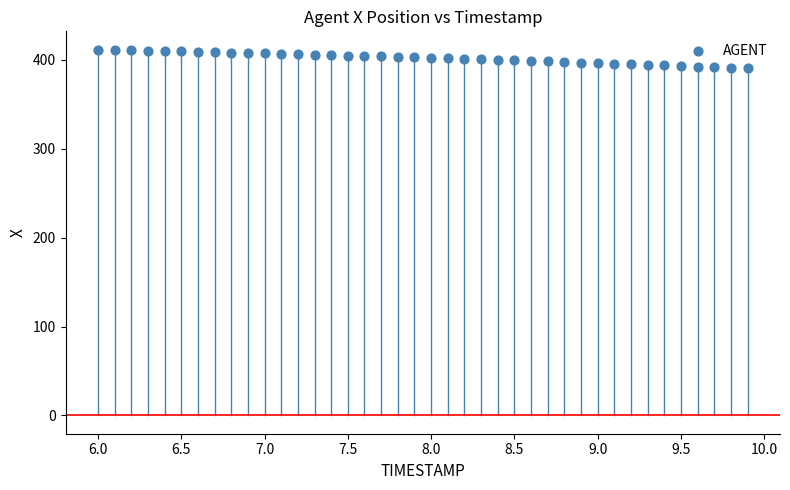

What is the range of X values (max minus min)?

3.9